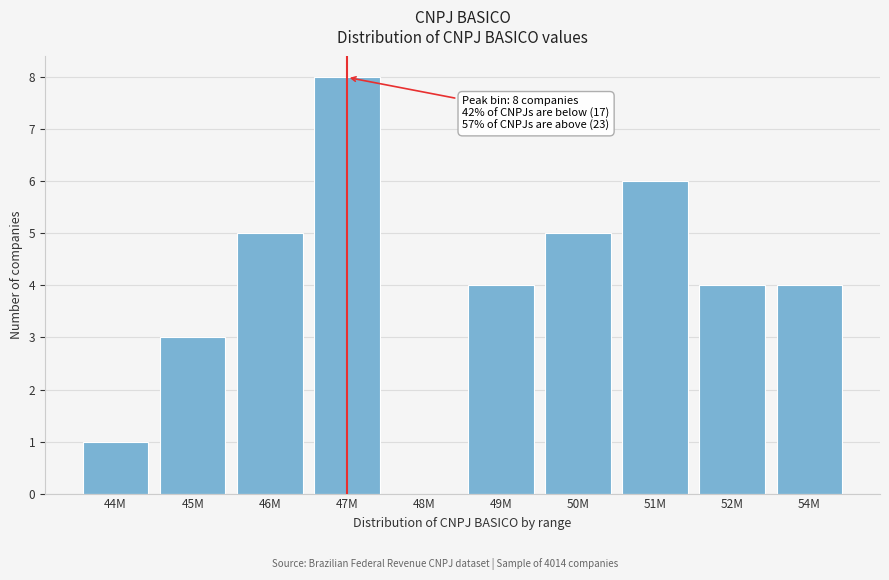

Reading left to right, what are all the values shown in this chart?

44M=1	45M=3	46M=5	47M=8	48M=0	49M=4	50M=5	51M=6	52M=4	54M=4